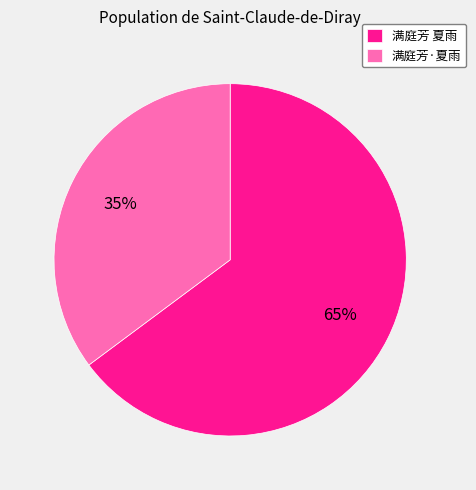

To the nearest percent, what is the difference between the largest and smallest slice percentages?

30%